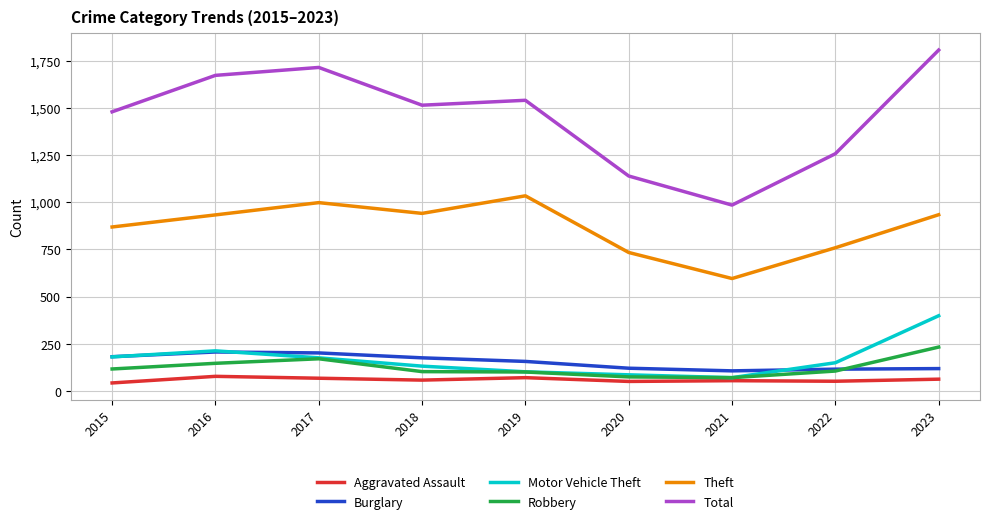

Rank the series by their maximum value, from lowest to highest.

Aggravated Assault, Burglary, Robbery, Motor Vehicle Theft, Theft, Total